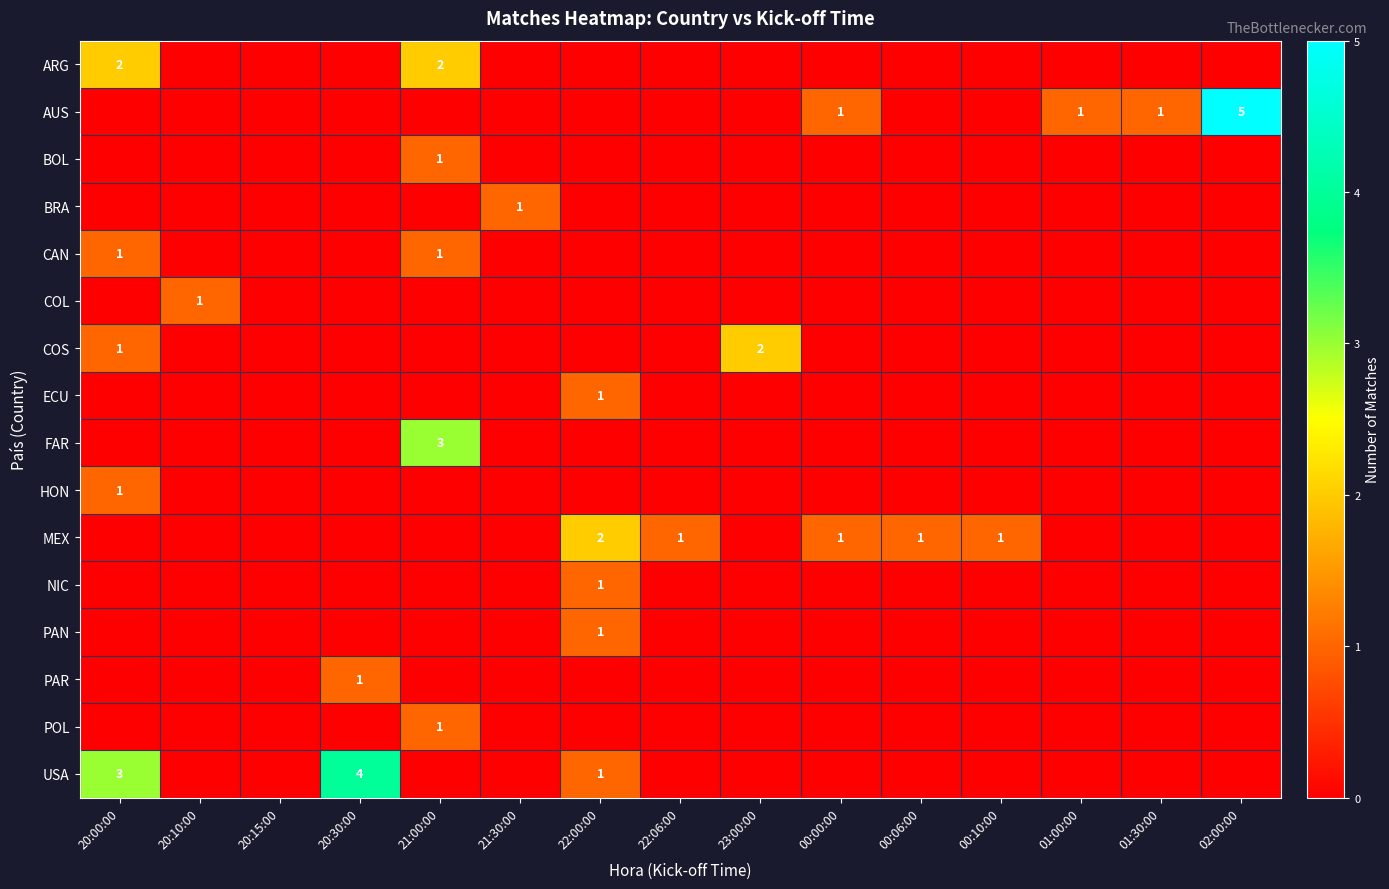

The value of AUS at 01:30:00 is 1. True or false?

True